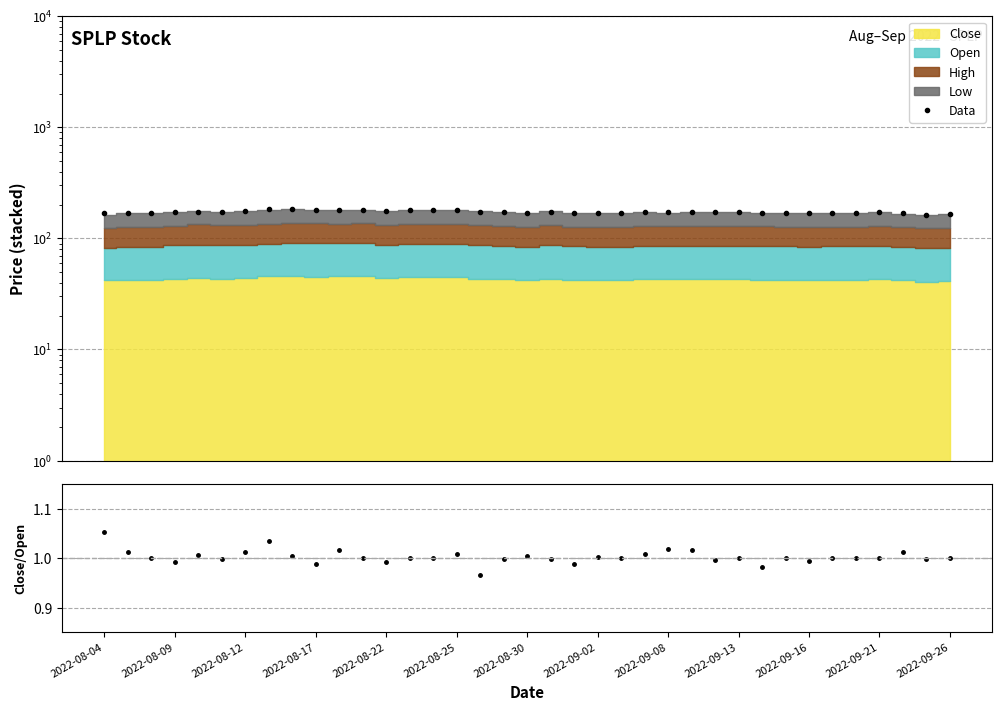

What is the difference between the Data values at 29 and 2022-09-21?

11.8